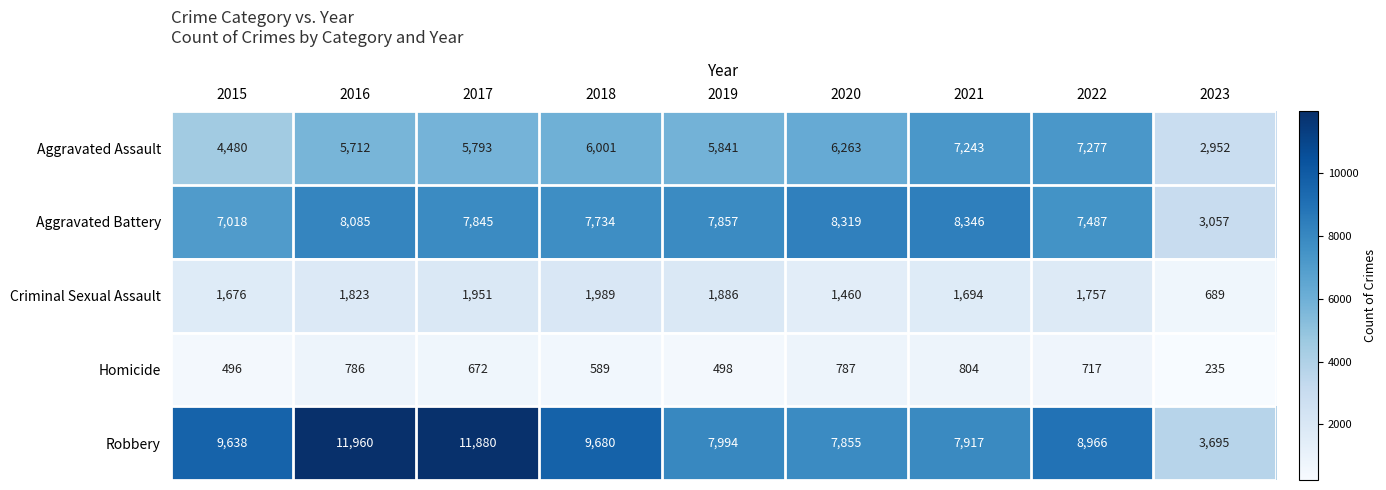

Where is Aggravated Assault nearest to the value 5114?

2016